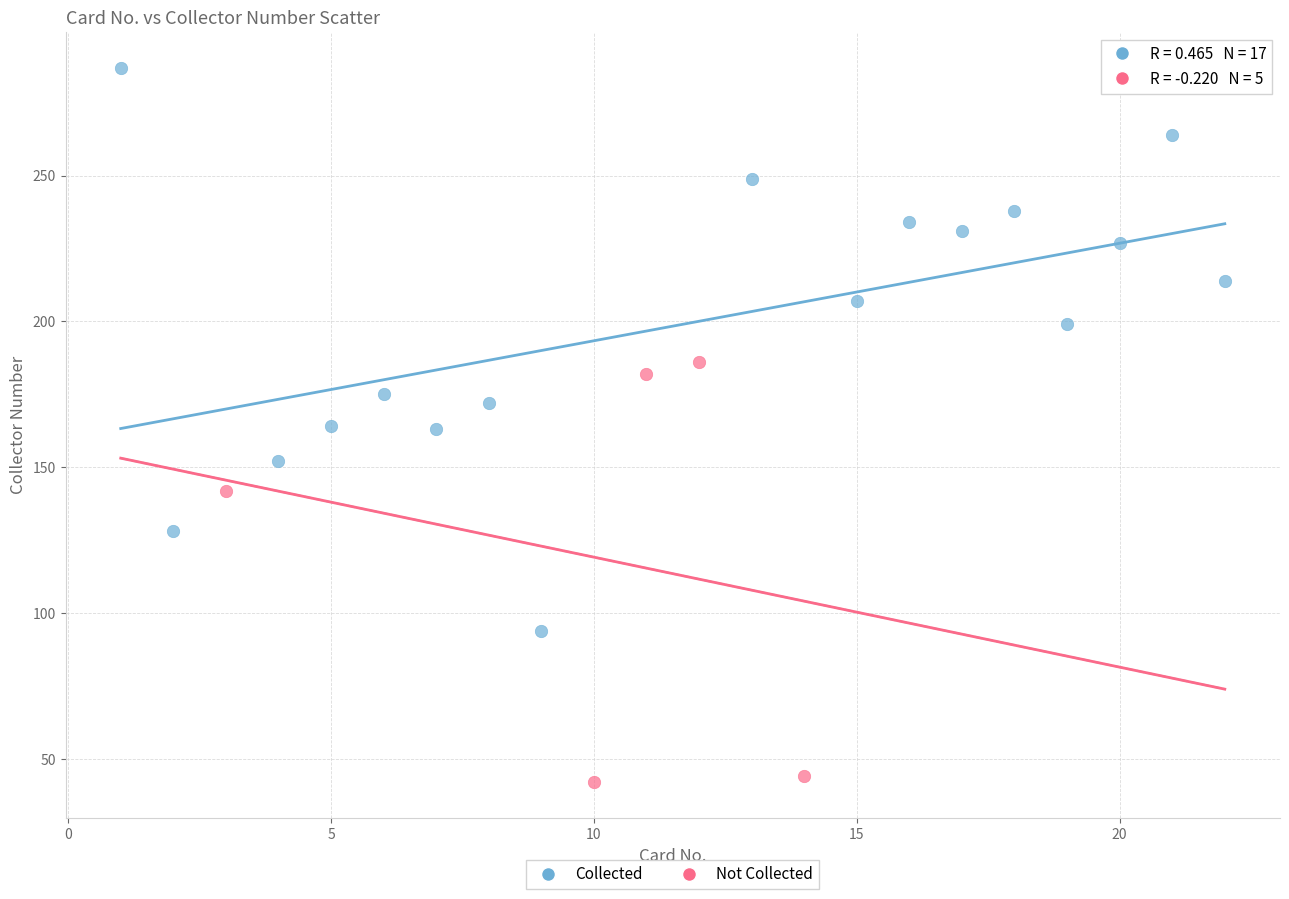

Which series contains the lowest Y value?

Not Collected